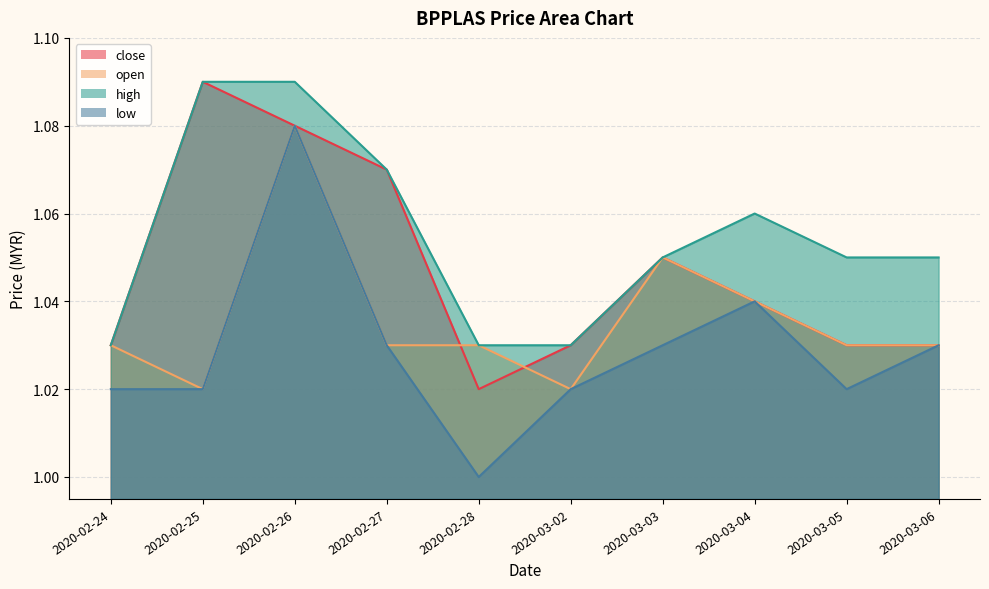

List the labels in order of open value, largest first.

2020-02-26, 2020-03-03, 2020-03-04, 2020-02-24, 2020-02-27, 2020-02-28, 2020-03-05, 2020-03-06, 2020-02-25, 2020-03-02